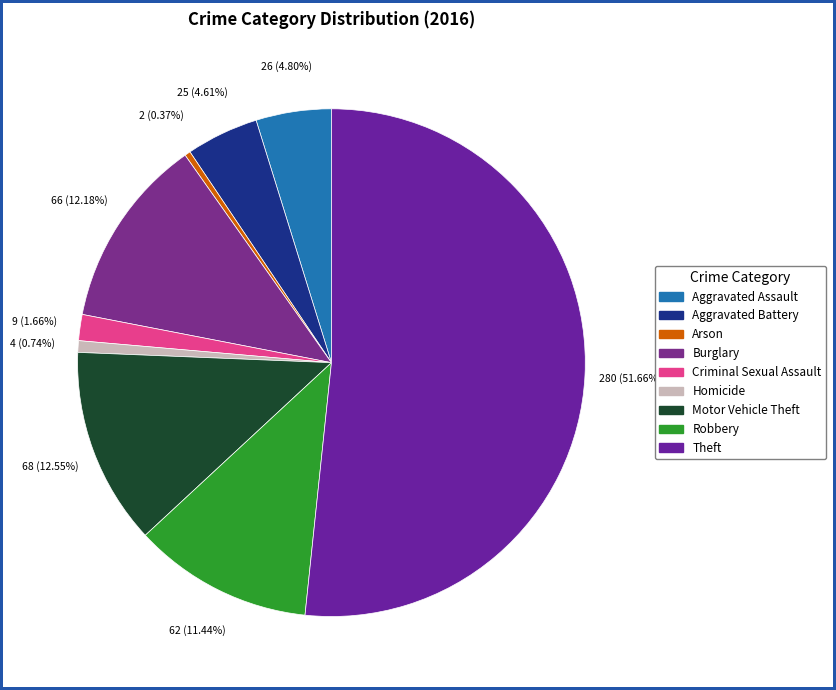

Approximately how many times larger is the value at Aggravated Battery compared to Robbery?

0.4